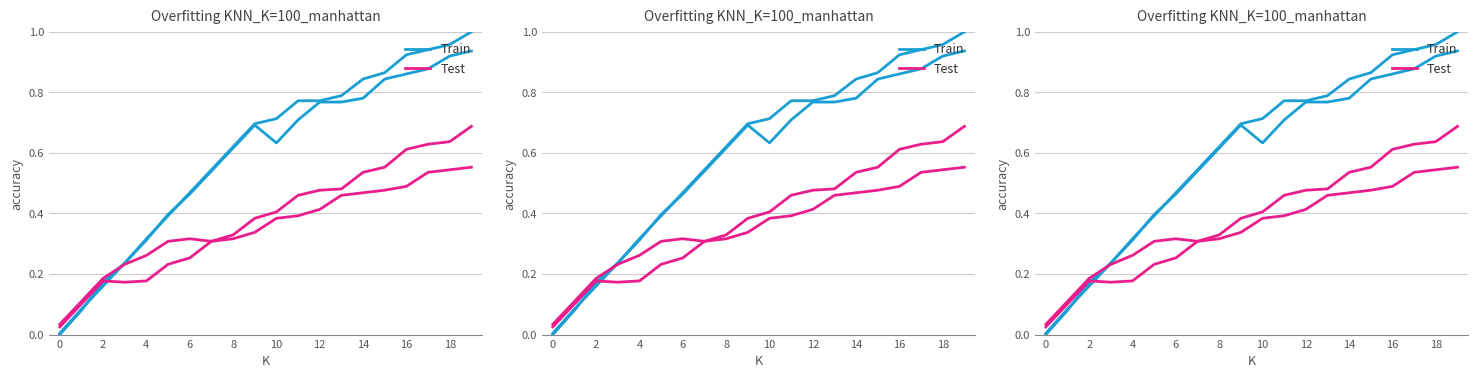

Between 12 and 18, which series saw the biggest shift?

Train